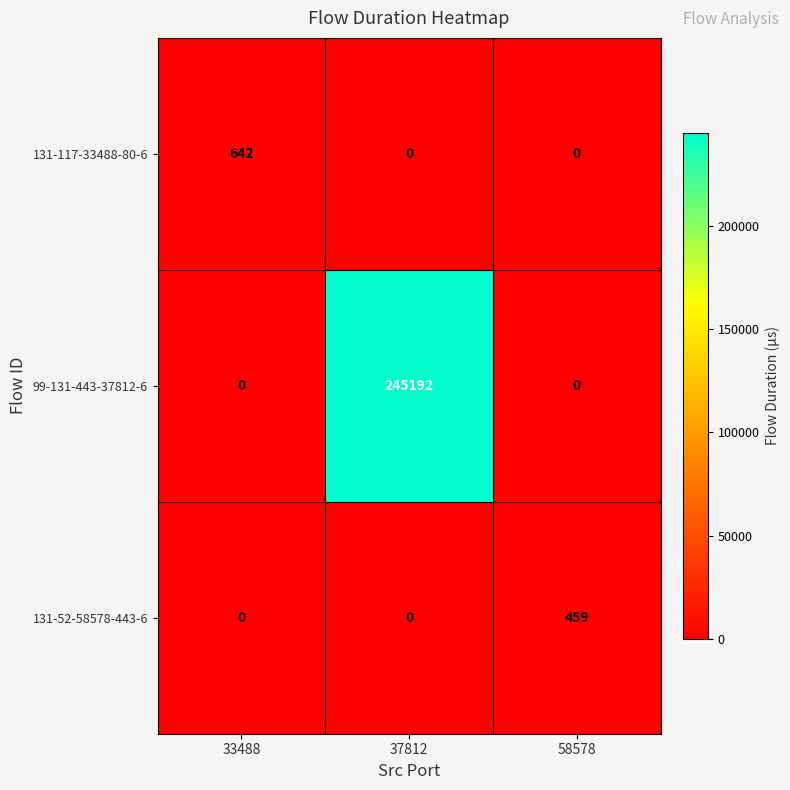

Rank the series by their maximum value, from lowest to highest.

131-52-58578-443-6, 131-117-33488-80-6, 99-131-443-37812-6